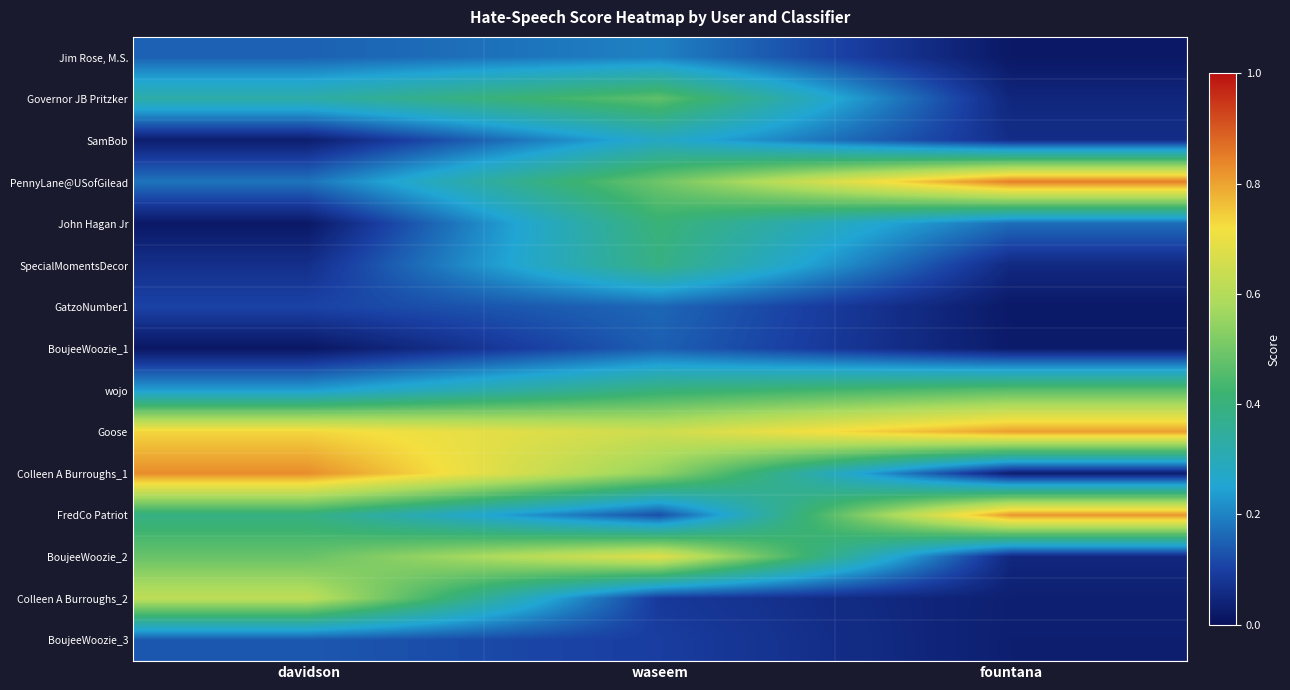

How many distinct data groups are displayed?

15